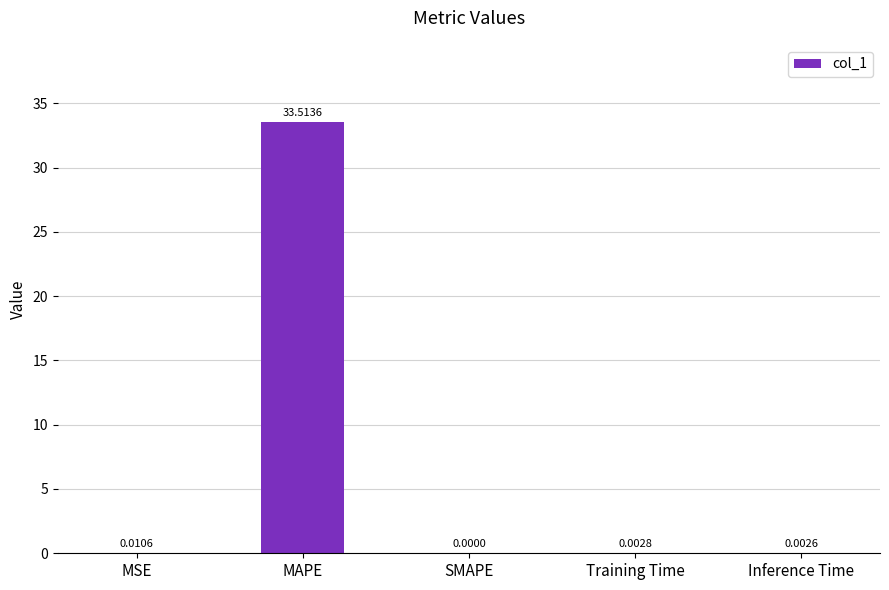

How many data points are above 0?

4